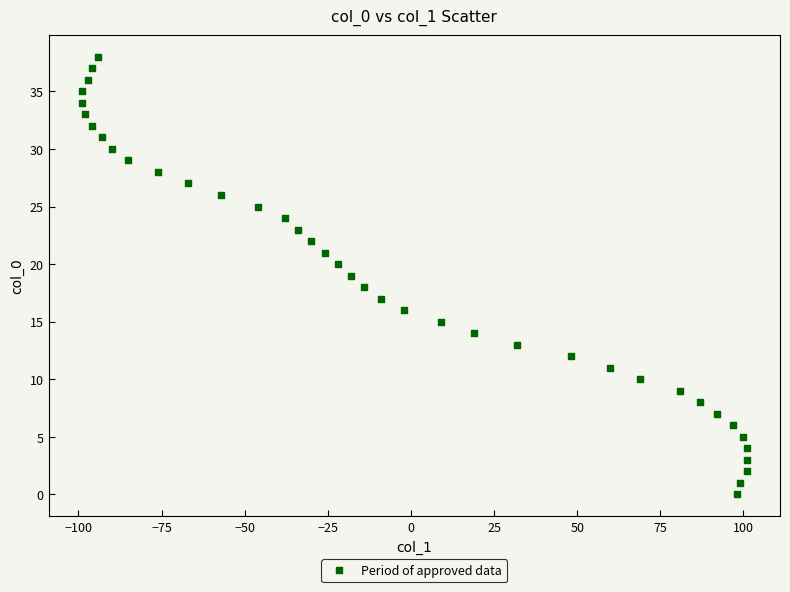

What is the range of Y values (max minus min)?

38